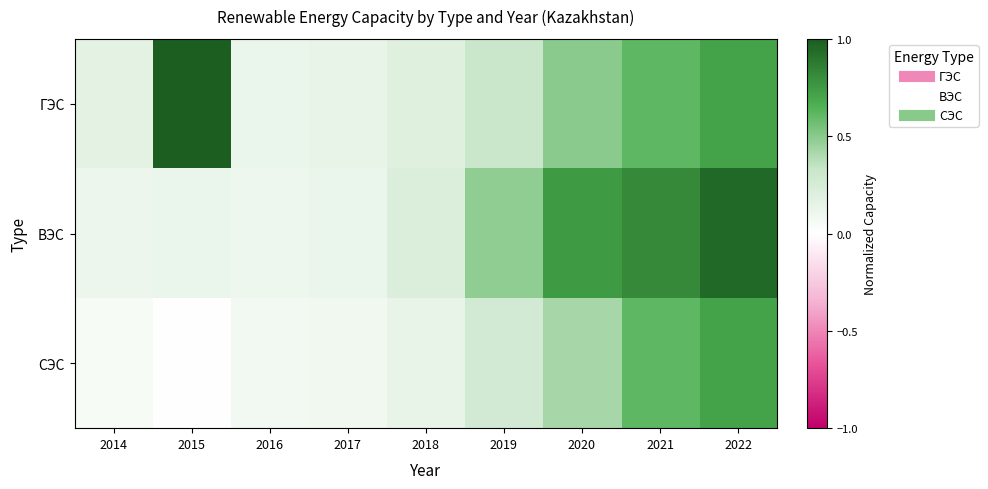

Which series has the largest range (max minus min)?

ГЭС